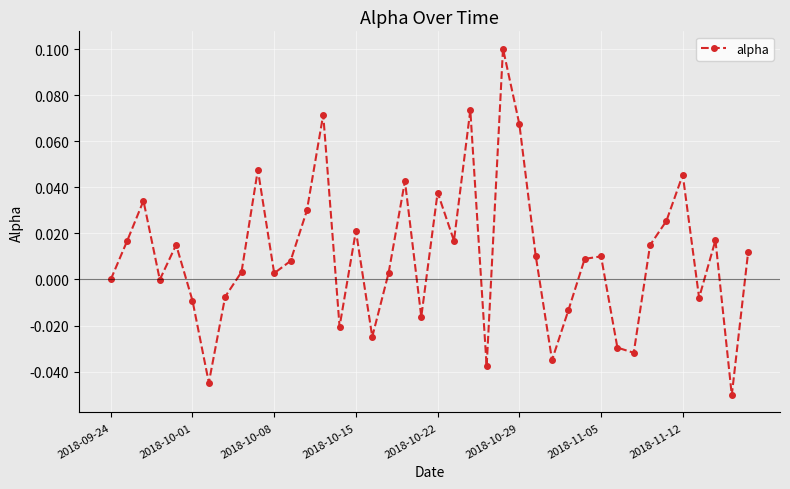

What is the sum of all values?

0.4